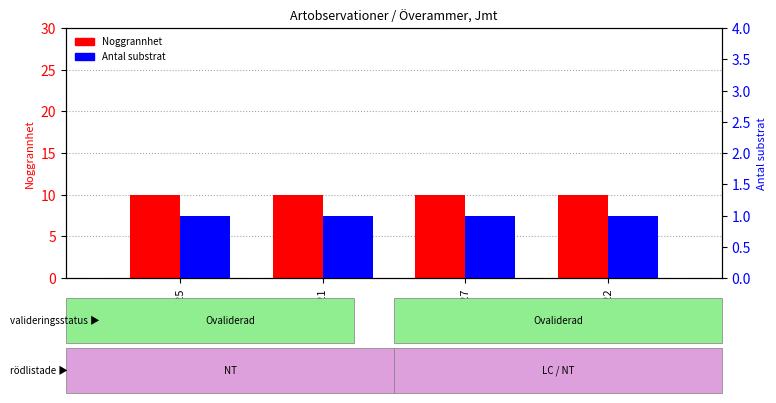

What are all the series names shown in the legend?

Noggrannhet, Antal substrat